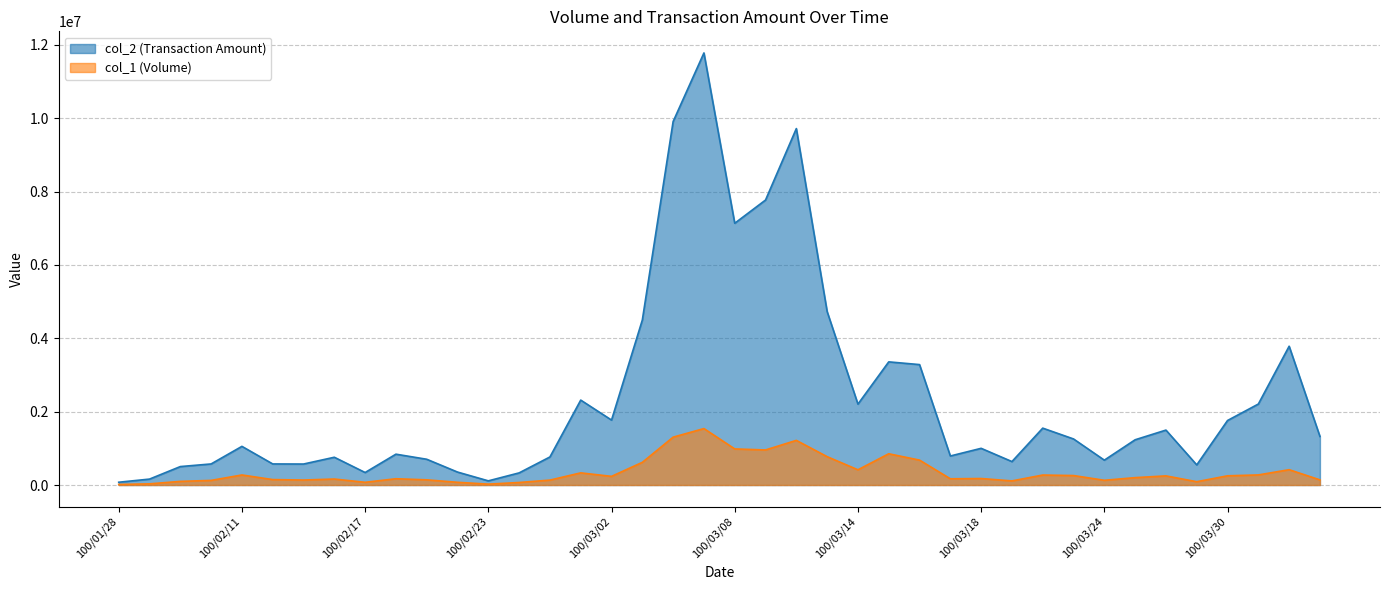

What is the difference between the col_2 values at 100/03/11 and 100/02/09?

4226800